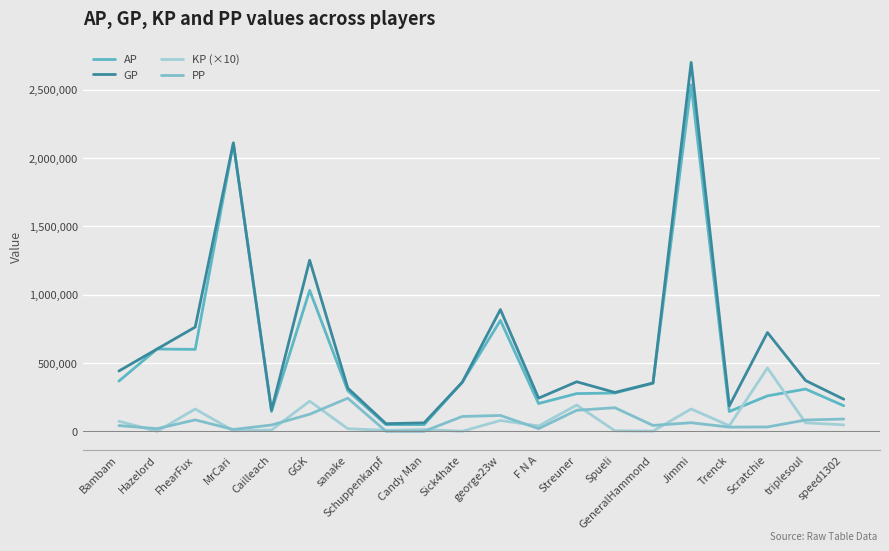

Which series has the largest range (max minus min)?

GP